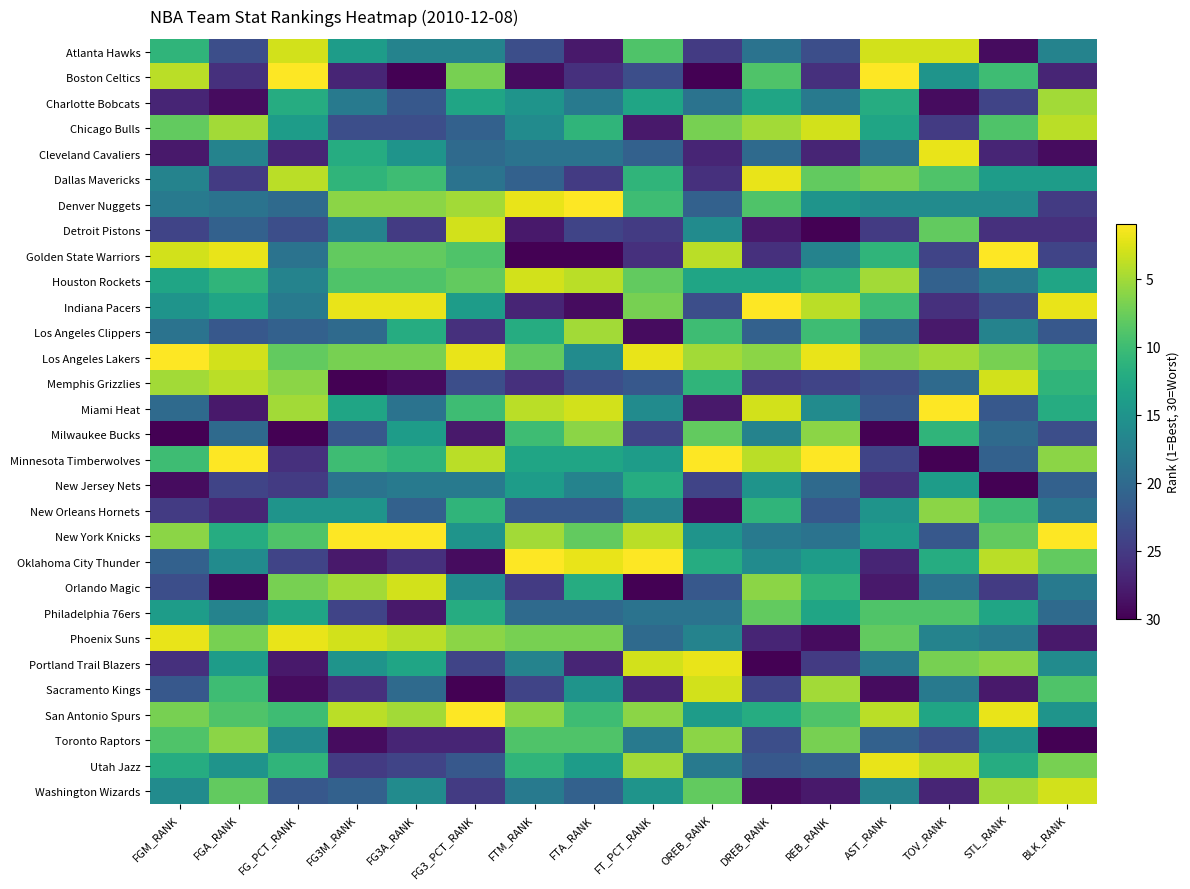

Between FG3A_RANK and FG3_PCT_RANK, which is larger?

FG3A_RANK